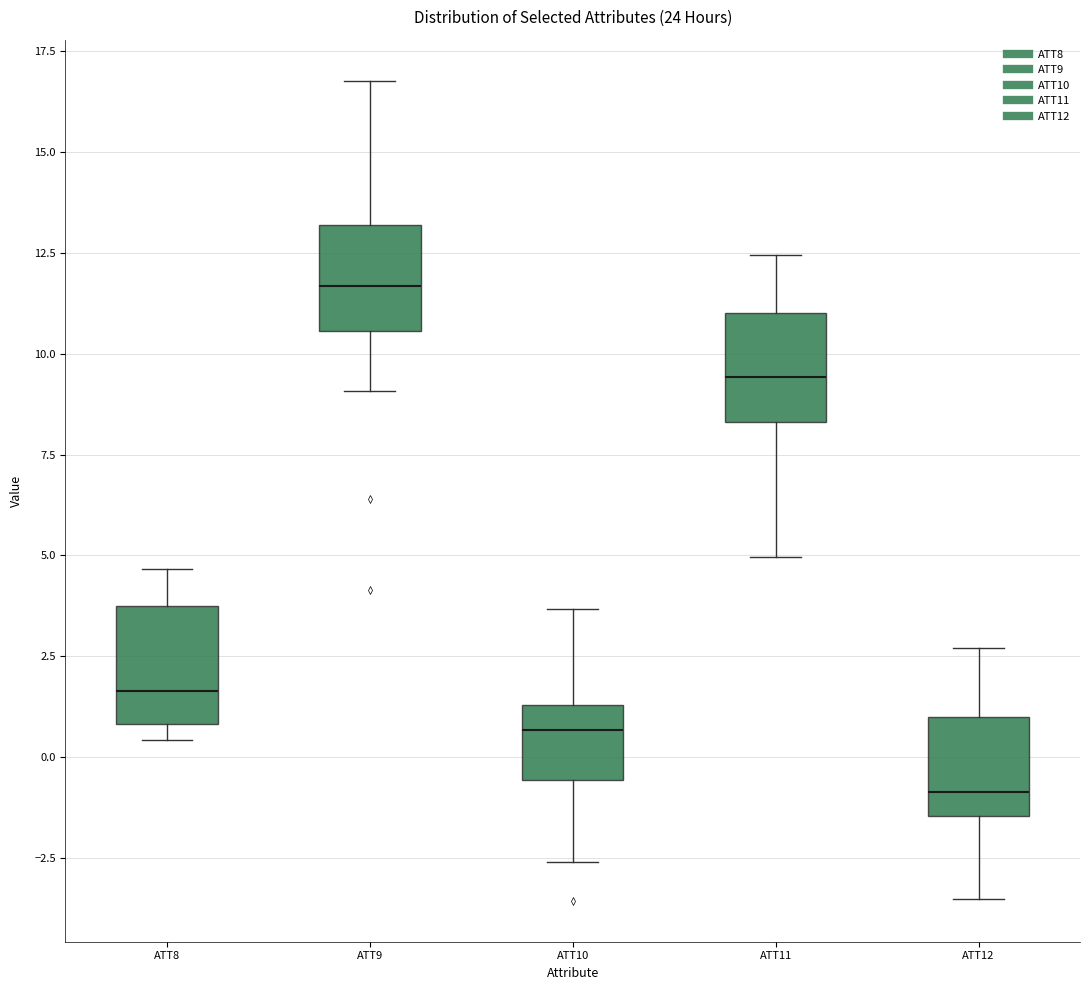

Where does the upper whisker of the box for ATT8 end on the y-axis? The values are not printed on the chart, so give them approximately, as read against the axis.

4.5